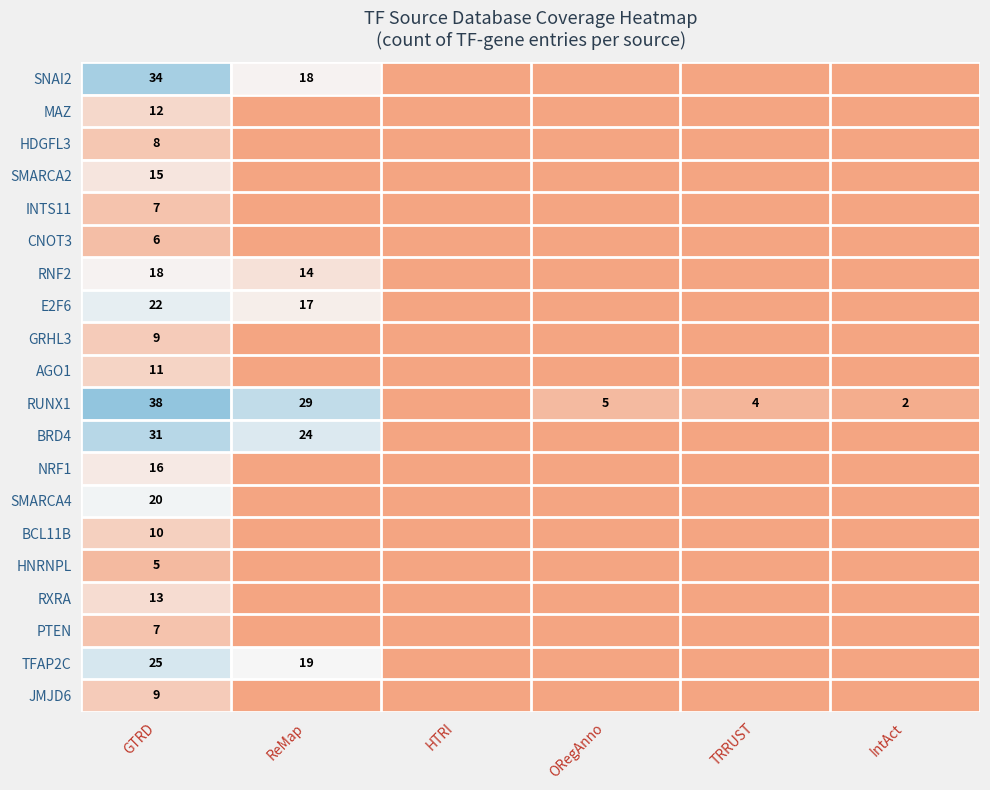

The value of RUNX1 at IntAct is 4. True or false?

False